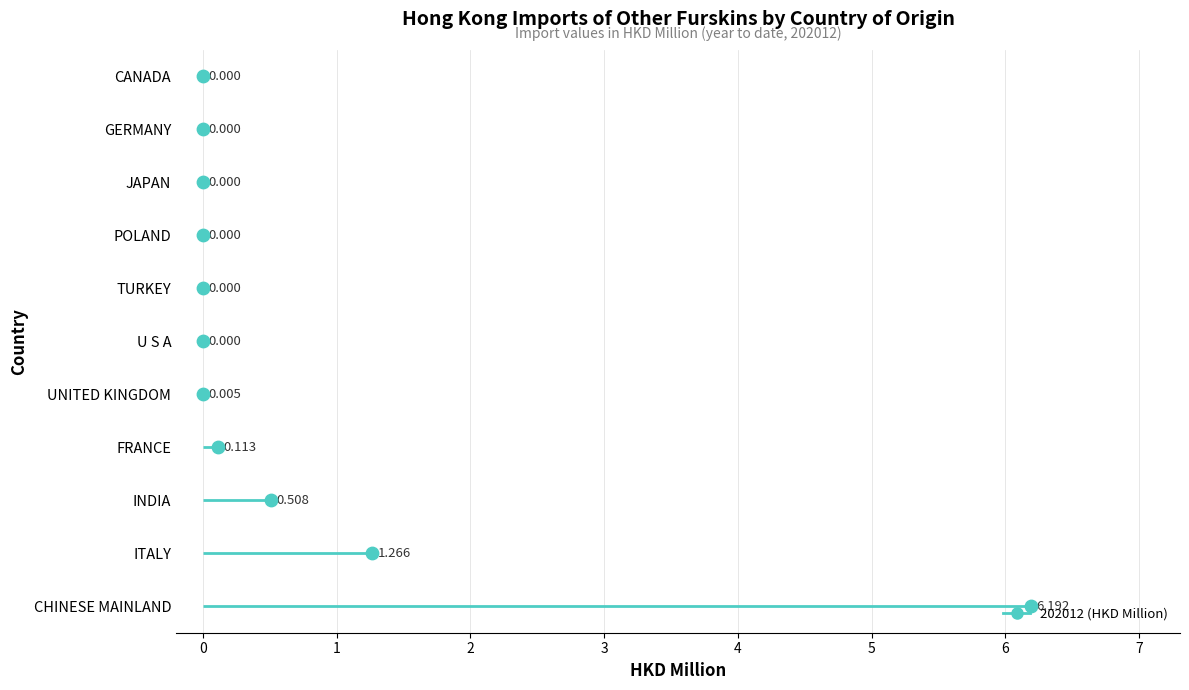

Approximately how many times larger is the value at 3 compared to 10?

0.4